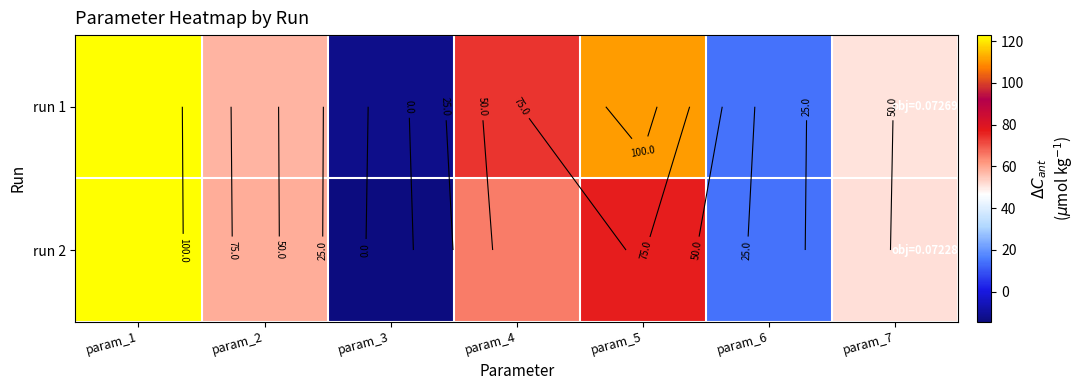

At which label does run 1 first exceed 57?

param_1